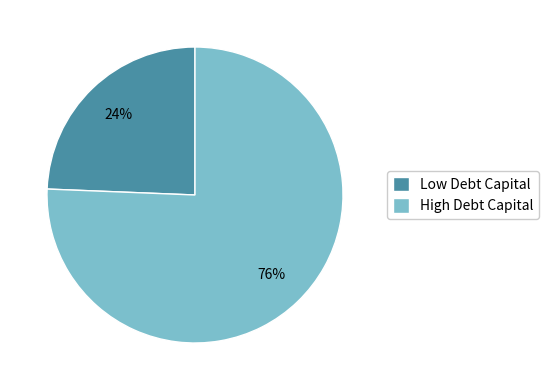

Which has a higher value, Low Debt Capital or High Debt Capital?

High Debt Capital